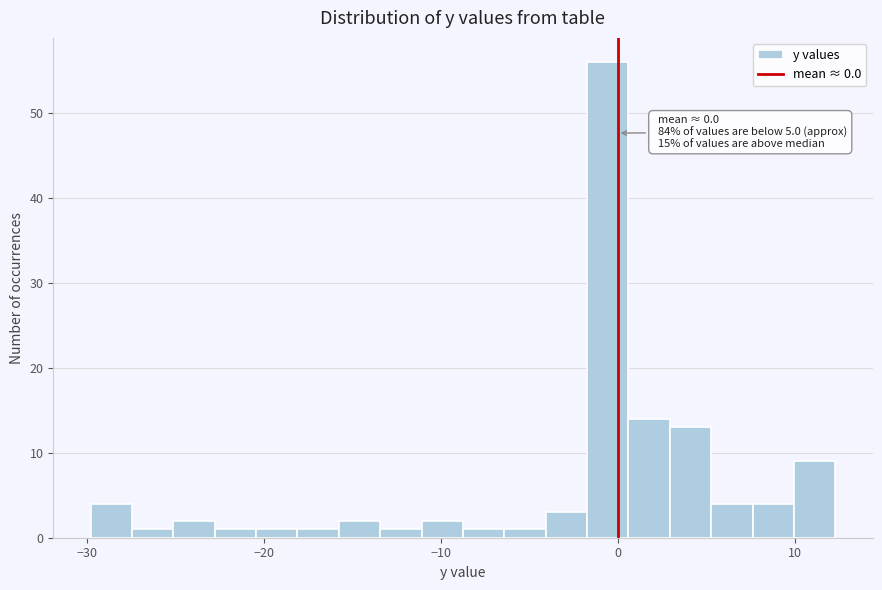

Read against the x-axis, roughly where is the centre of the tallest bar?

-1